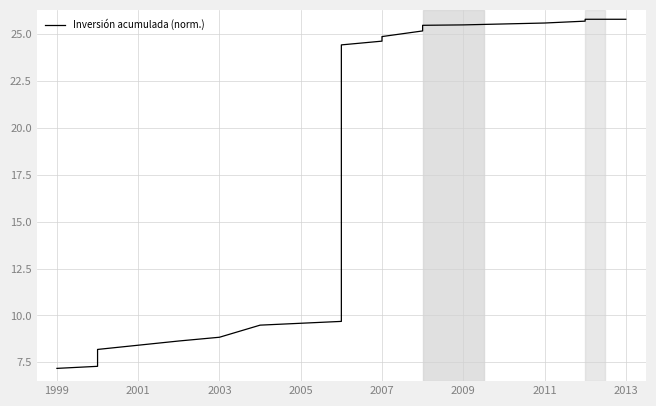

True or false: the data shows 13.2 at 9.

False